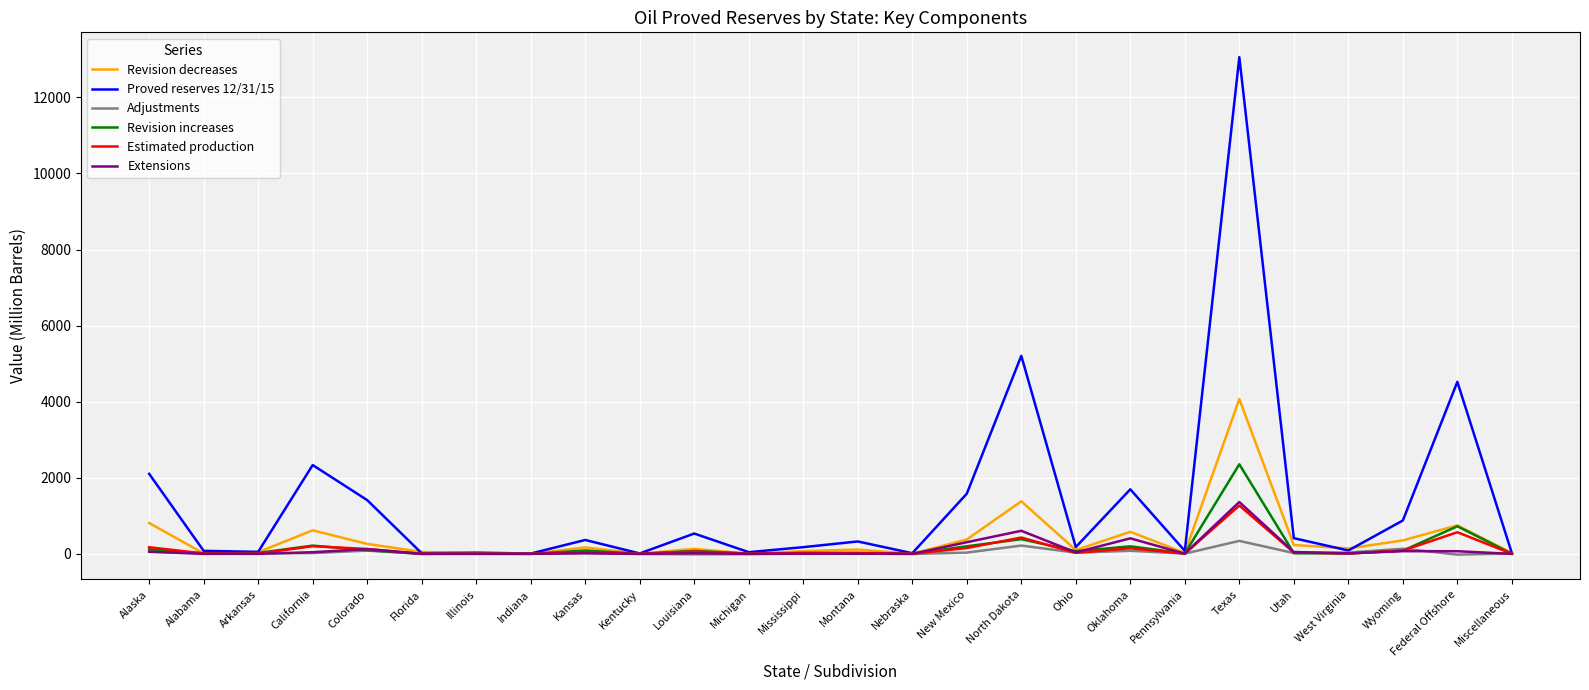

The Estimated production series shows 36 at Utah. True or false?

True